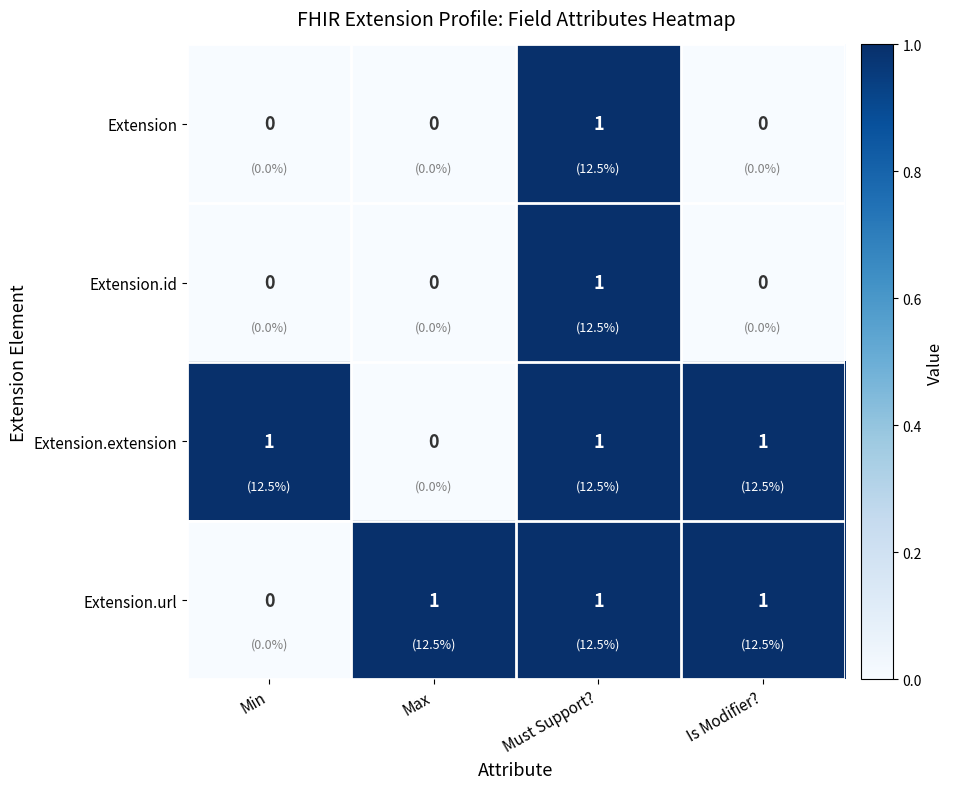

How many categories are shown in the chart?

4